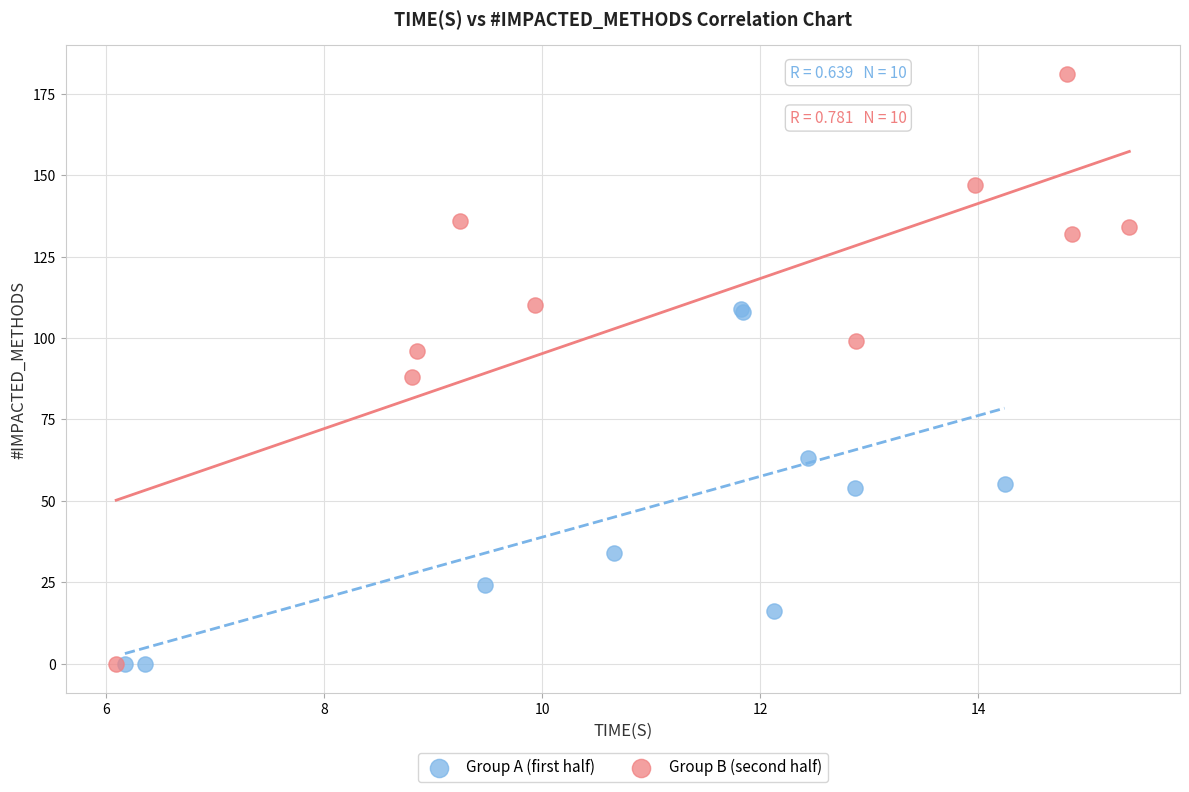

Which series has the widest spread of Y values?

Group B (second half)